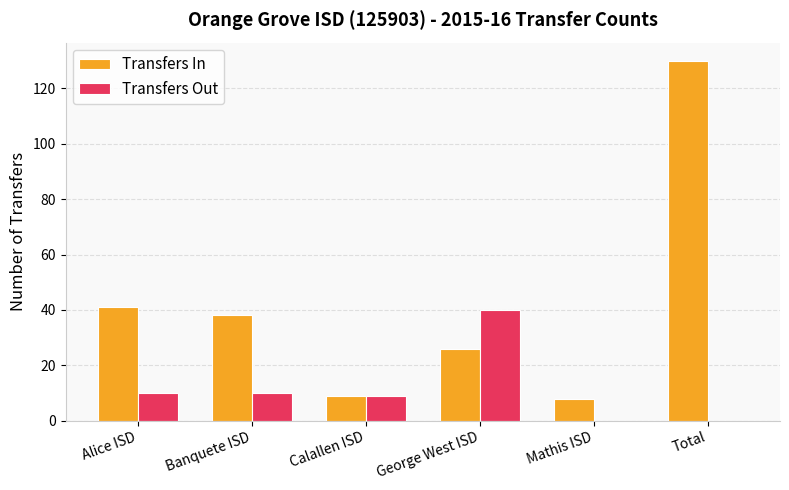

What is the average value of the Transfers In series?

42